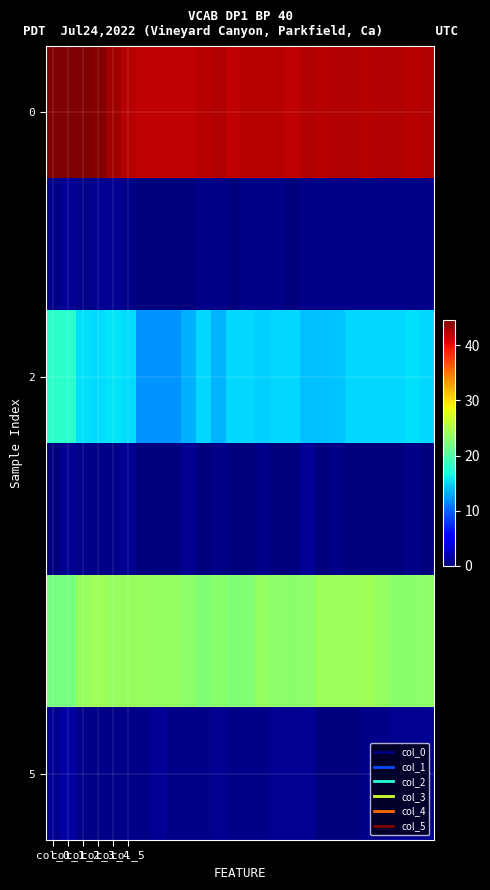

At which category is the sum across all series the highest?

col_1